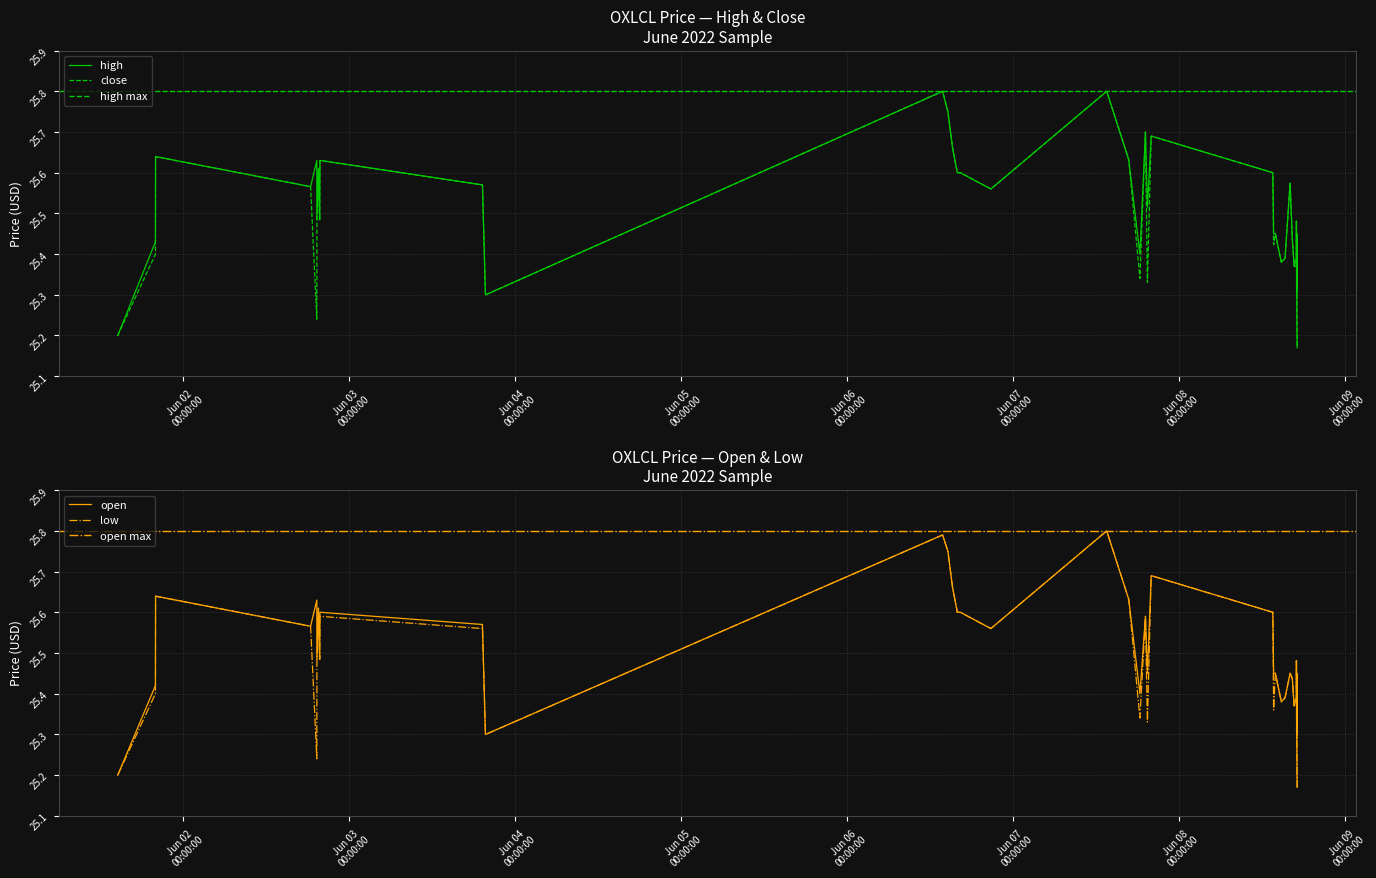

Rank the categories by low value from highest to lowest.

2022-06-07 13:30:00, 2022-06-06 13:46:00, 2022-06-06 14:32:00, 2022-06-07 19:56:00, 2022-06-06 15:13:00, 2022-06-01 19:58:00, 2022-06-07 16:41:00, 2022-06-02 19:31:00, 2022-06-06 15:54:00, 2022-06-06 16:20:00, 2022-06-08 13:31:00, 2022-06-02 19:44:00, 2022-06-02 19:49:00, 2022-06-07 19:06:00, 2022-06-02 18:23:00, 2022-06-03 19:14:00, 2022-06-06 20:45:00, 2022-06-02 19:18:00, 2022-06-02 19:41:00, 2022-06-02 19:42:00, 2022-06-08 16:56:00, 2022-06-08 13:53:00, 2022-06-08 16:01:00, 2022-06-08 16:59:00, 2022-06-08 16:20:00, 2022-06-01 19:57:00, 2022-06-08 15:17:00, 2022-06-08 14:45:00, 2022-06-08 16:36:00, 2022-06-08 16:55:00, 2022-06-08 13:38:00, 2022-06-07 18:18:00, 2022-06-07 19:23:00, 2022-06-08 16:57:00, 2022-06-03 19:40:00, 2022-06-08 16:58:00, 2022-06-08 17:00:00, 2022-06-02 19:17:00, 2022-06-01 14:30:00, 2022-06-08 17:02:00